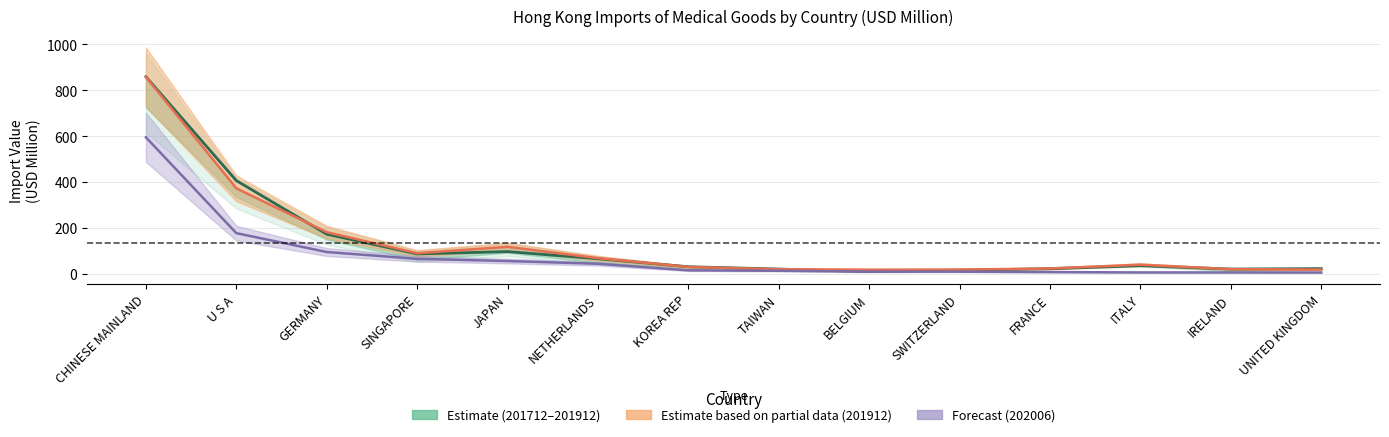

What is the label of the 9th point from the right?

NETHERLANDS